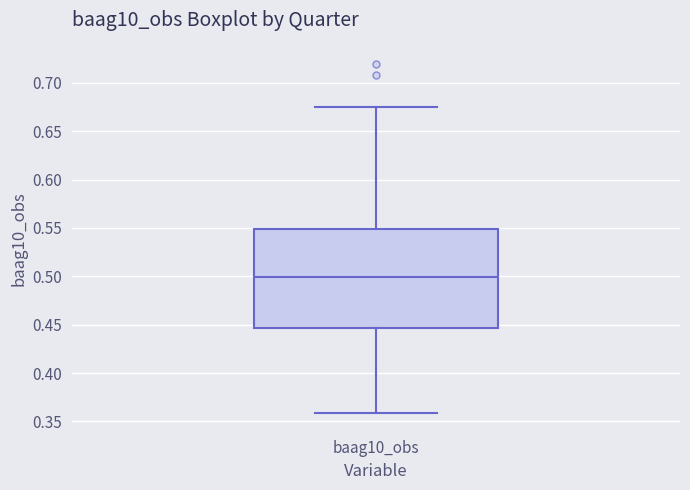

Read this box plot against the y-axis: the position of the median line, the range covered by the box, and the ends of both whiskers. The values are not printed on the chart, so give them approximately, as read against the axis.

median 0.500, box 0.445 to 0.550, whiskers 0.360 to 0.675